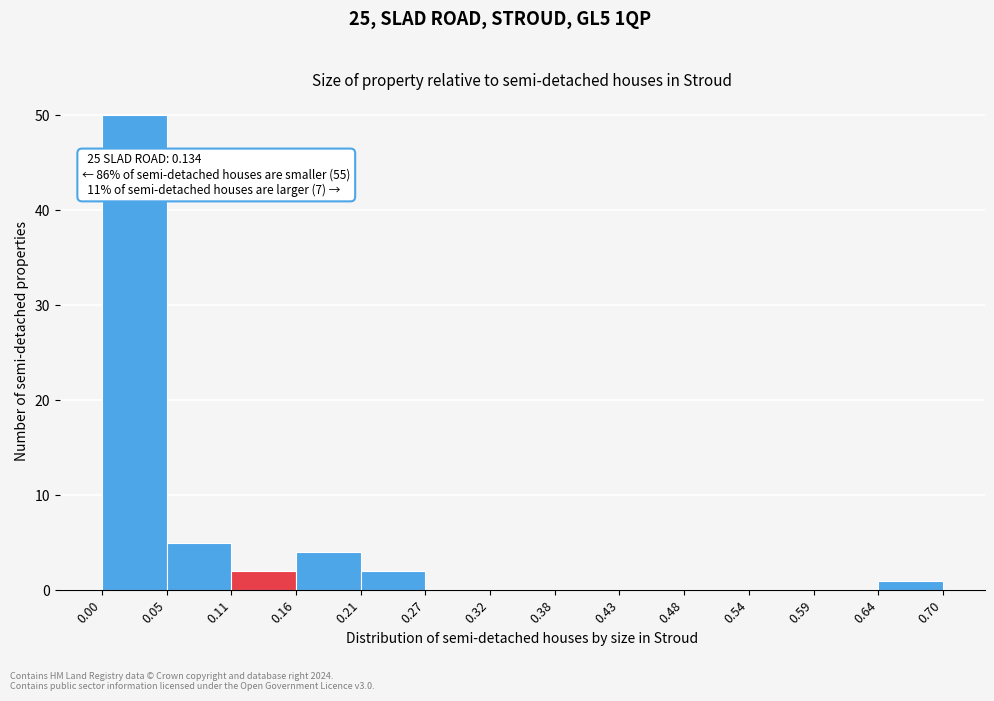

Over which range of the x-axis is the bar tallest?

0.00 to 0.05